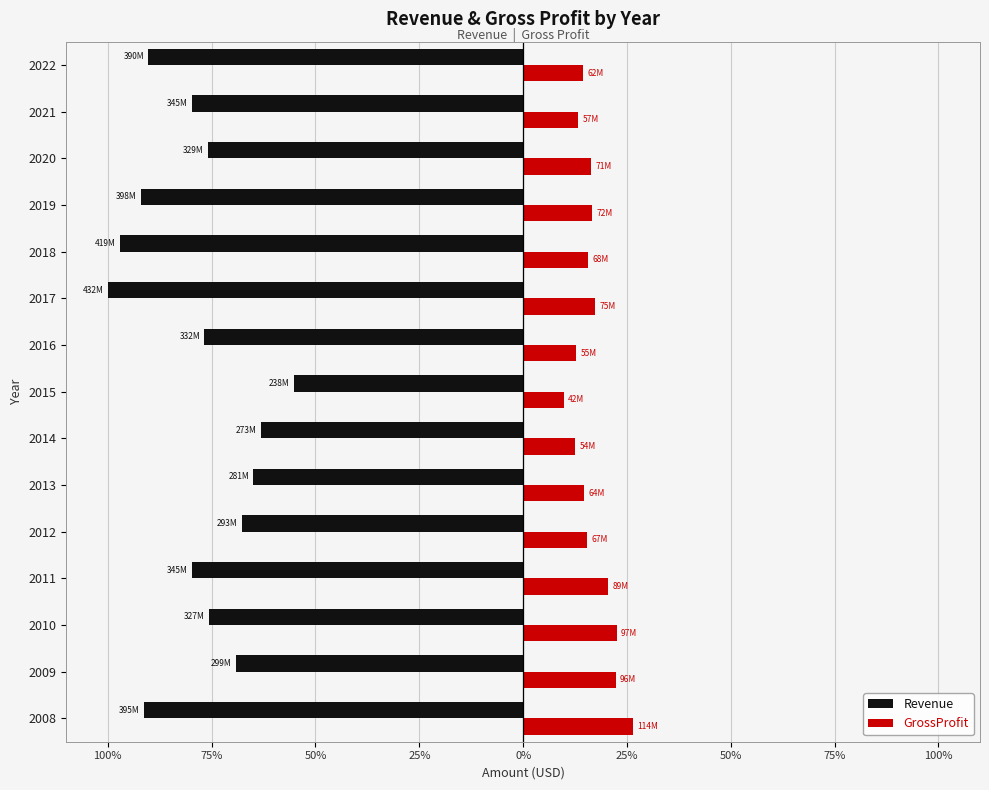

What are all the series names shown in the legend?

Revenue, GrossProfit